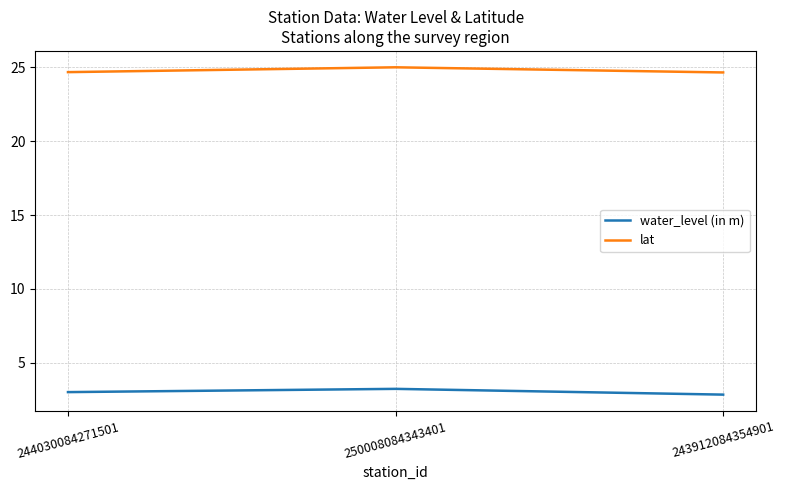

What is the total value across all series at 243912084354901?

27.5